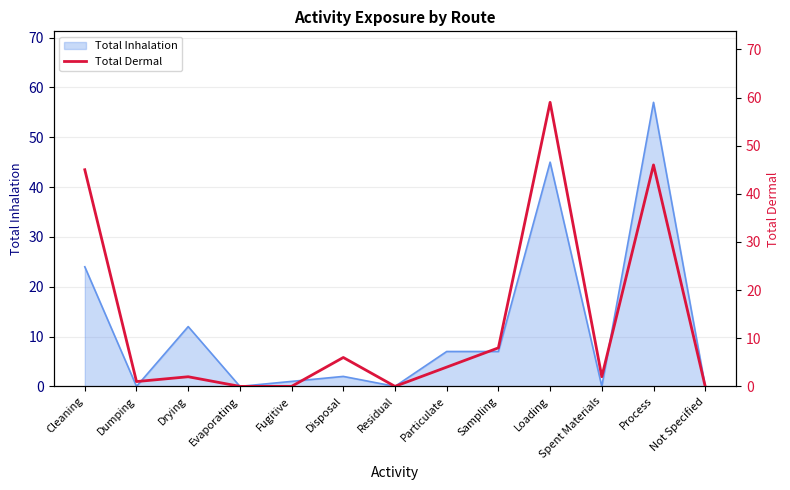

Does the chart display data point markers on the line(s)?

No